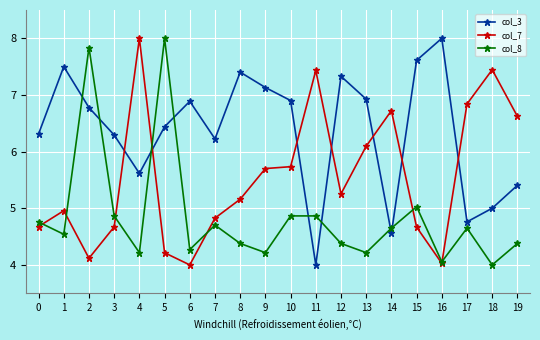

Reading left to right, what are all the values shown in this chart?

col_3: 0=6.3	1=7.5	2=6.8	3=6.3	4=5.6	5=6.4	6=6.9	7=6.2	8=7.4	9=7.1	10=6.9	11=4.0	12=7.3	13=6.9	14=4.6	15=7.6	16=8.0	17=4.8	18=5.0	19=5.4
col_7: 0=4.7	1=5.0	2=4.1	3=4.7	4=8.0	5=4.2	6=4.0	7=4.8	8=5.2	9=5.7	10=5.7	11=7.4	12=5.3	13=6.1	14=6.7	15=4.7	16=4.0	17=6.8	18=7.4	19=6.6
col_8: 0=4.8	1=4.5	2=7.8	3=4.9	4=4.2	5=8.0	6=4.3	7=4.7	8=4.4	9=4.2	10=4.9	11=4.9	12=4.4	13=4.2	14=4.6	15=5.0	16=4.1	17=4.6	18=4.0	19=4.4